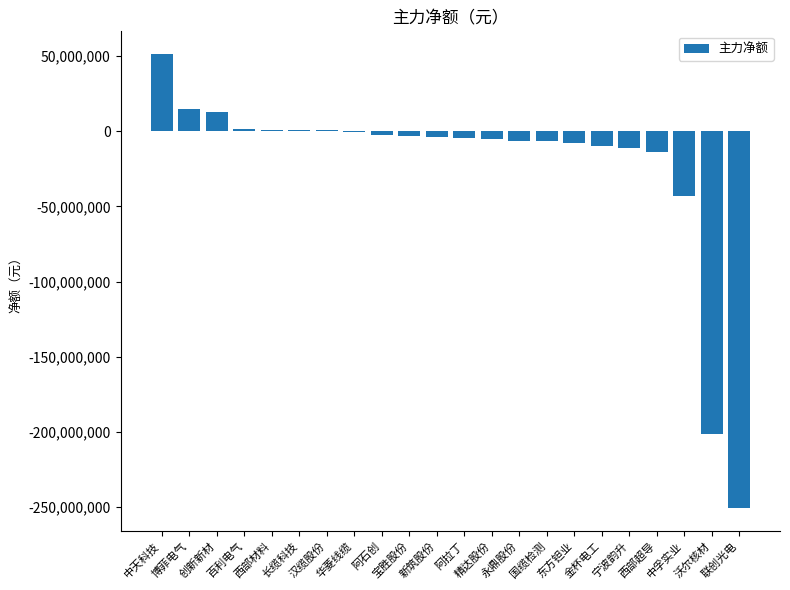

Where is the data nearest to the value -99788195?

中孚实业